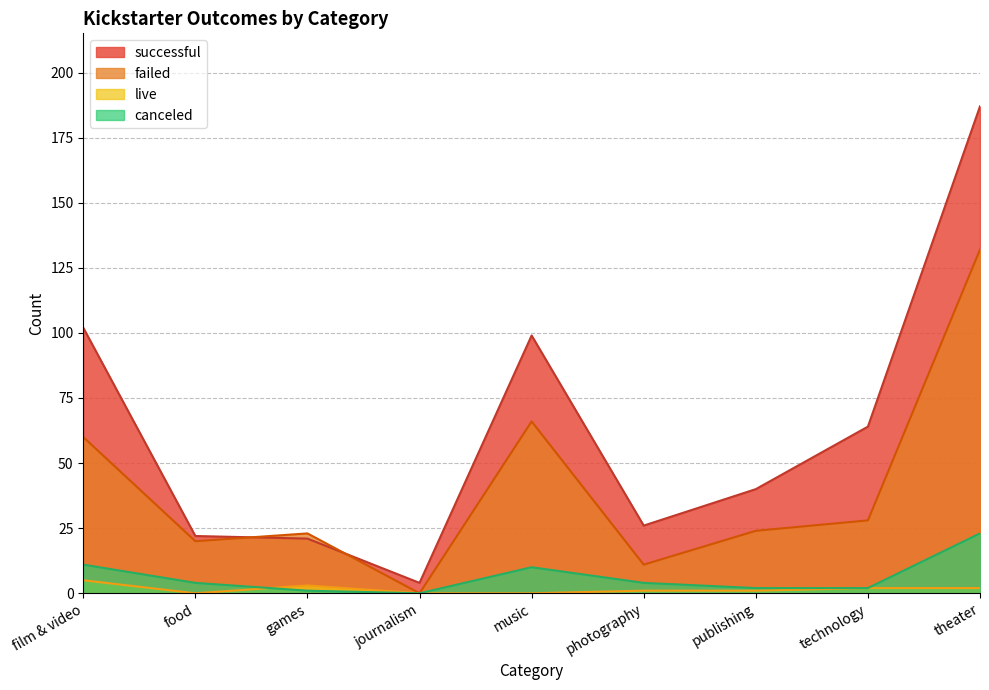

Count the number of categories in the chart.

9